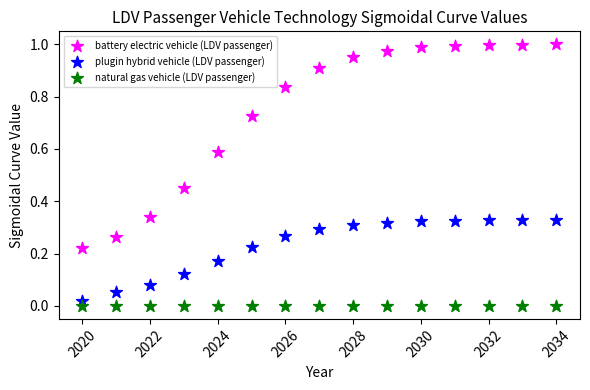

What are all the series names shown in the legend?

battery electric vehicle (LDV passenger), plugin hybrid vehicle (LDV passenger), natural gas vehicle (LDV passenger)